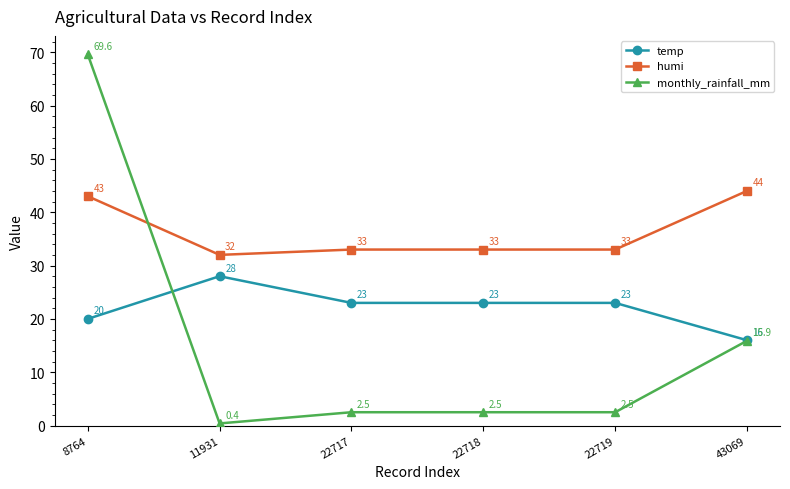

Where is the first local maximum for temp?

11931